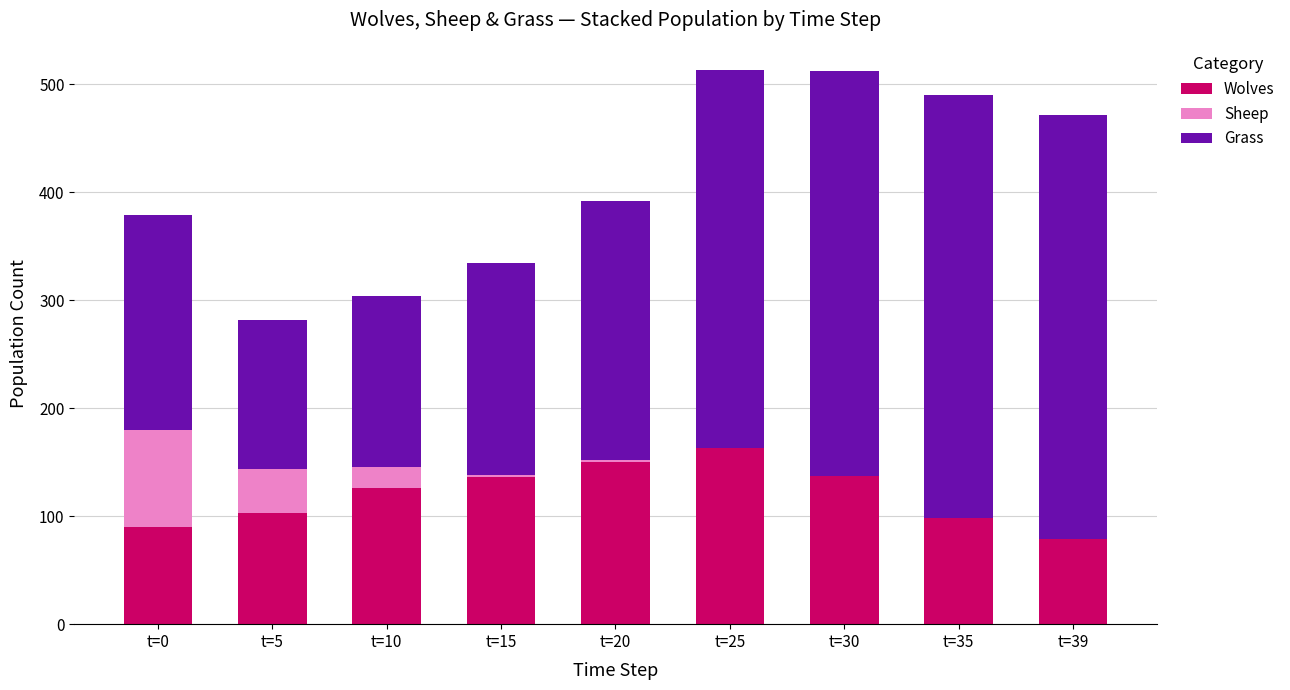

What is the sum of the Wolves values at t=30 and t=25?

300